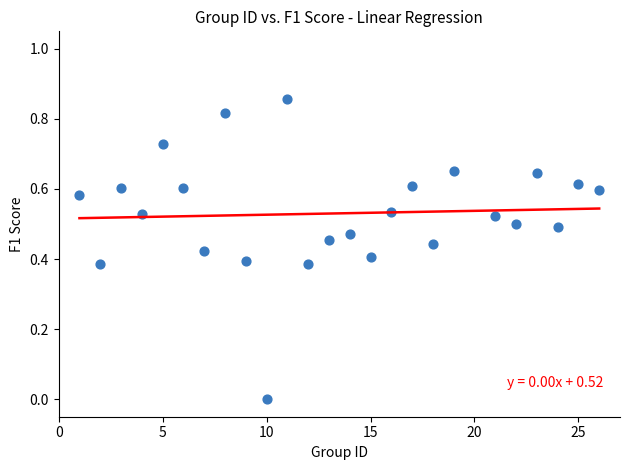

What is the range of X values (max minus min)?

25.0